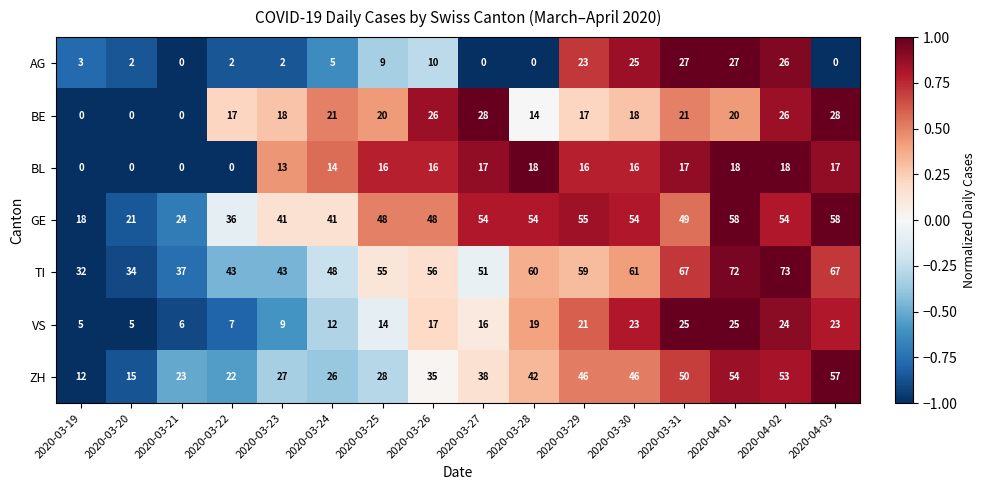

Which category has the lowest value in the TI series?

2020-03-19